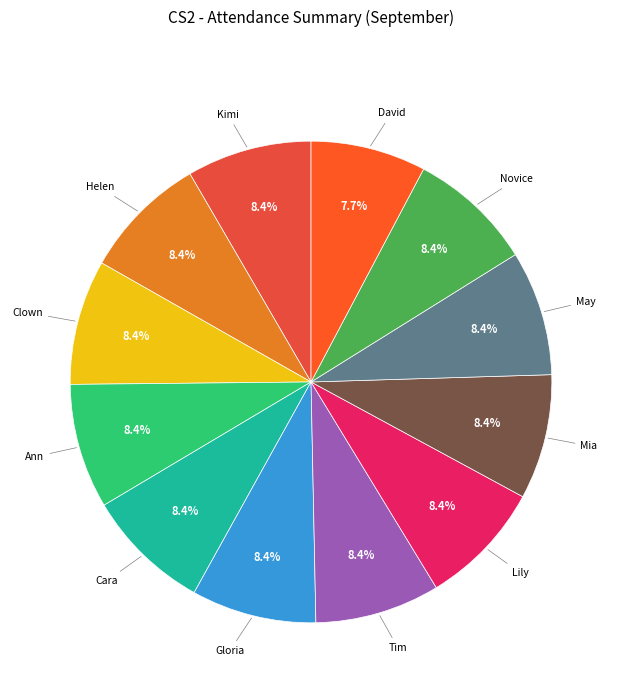

To the nearest percent, what percentage of the pie is Lily?

8%